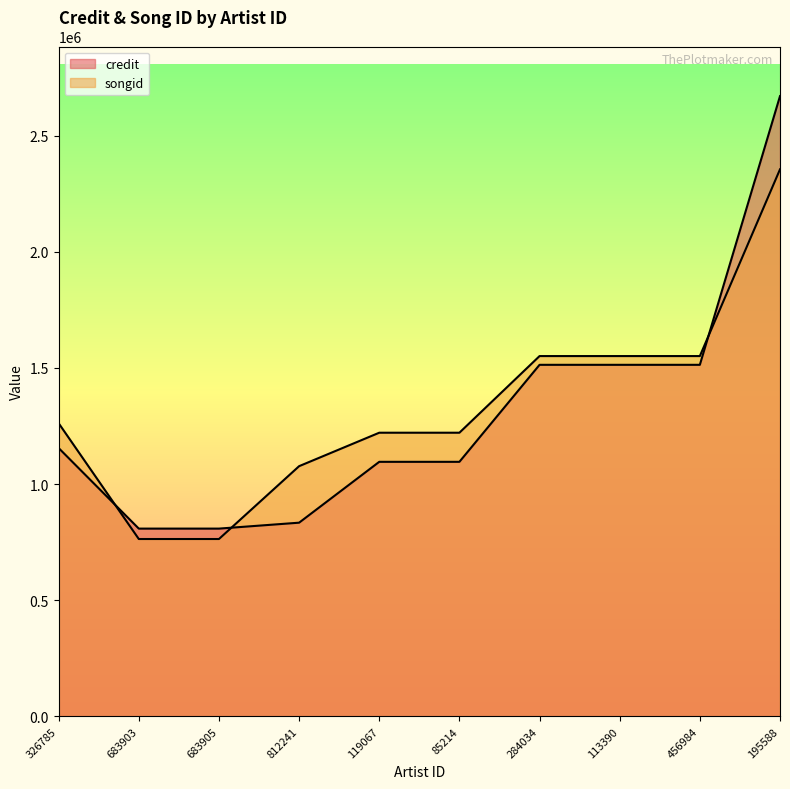

Where do credit and songid first cross each other?

326785 and 683903